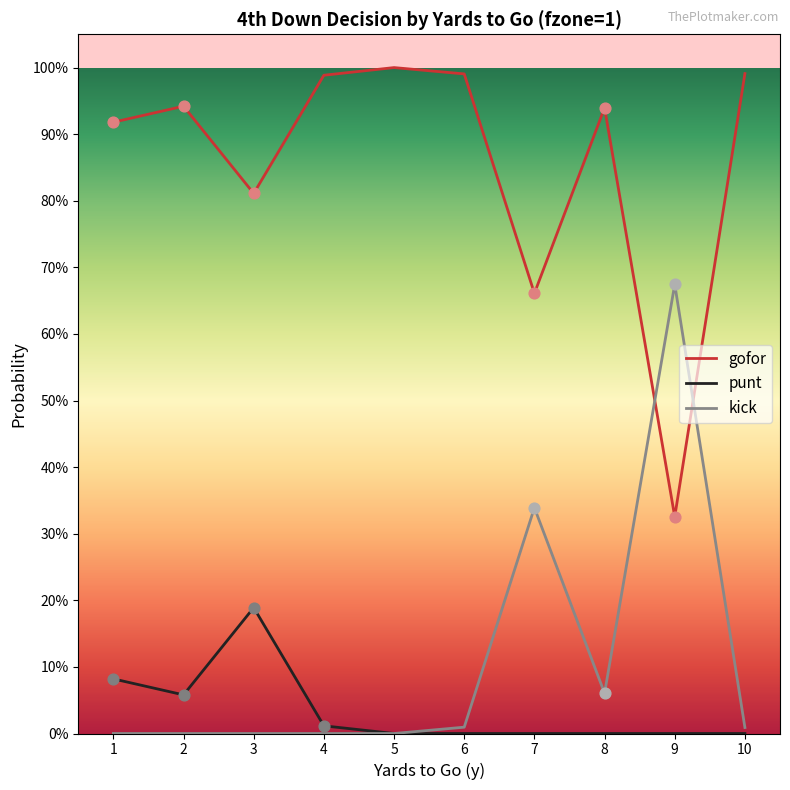

What are all the series names shown in the legend?

gofor, punt, kick